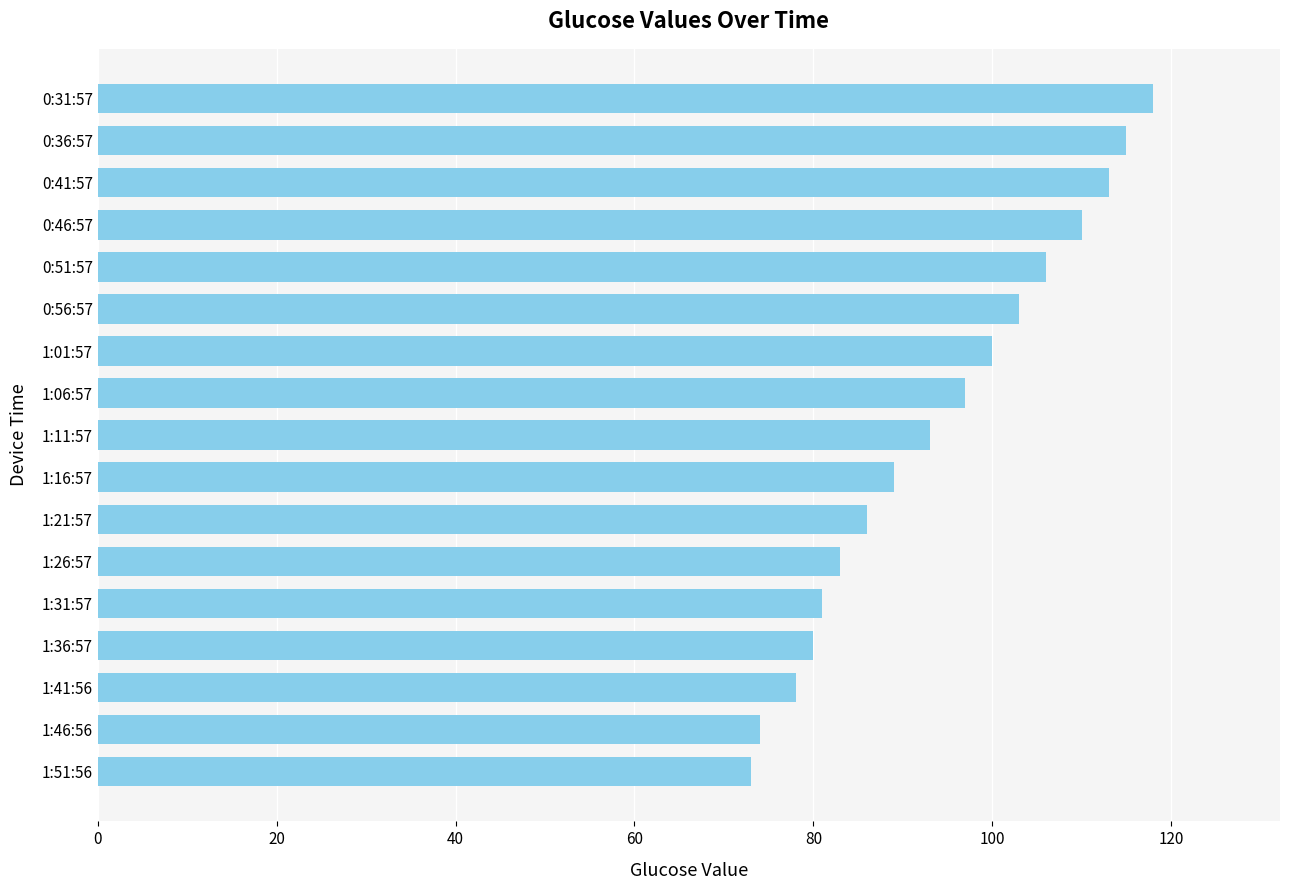

Does the chart contain stacked bars?

No